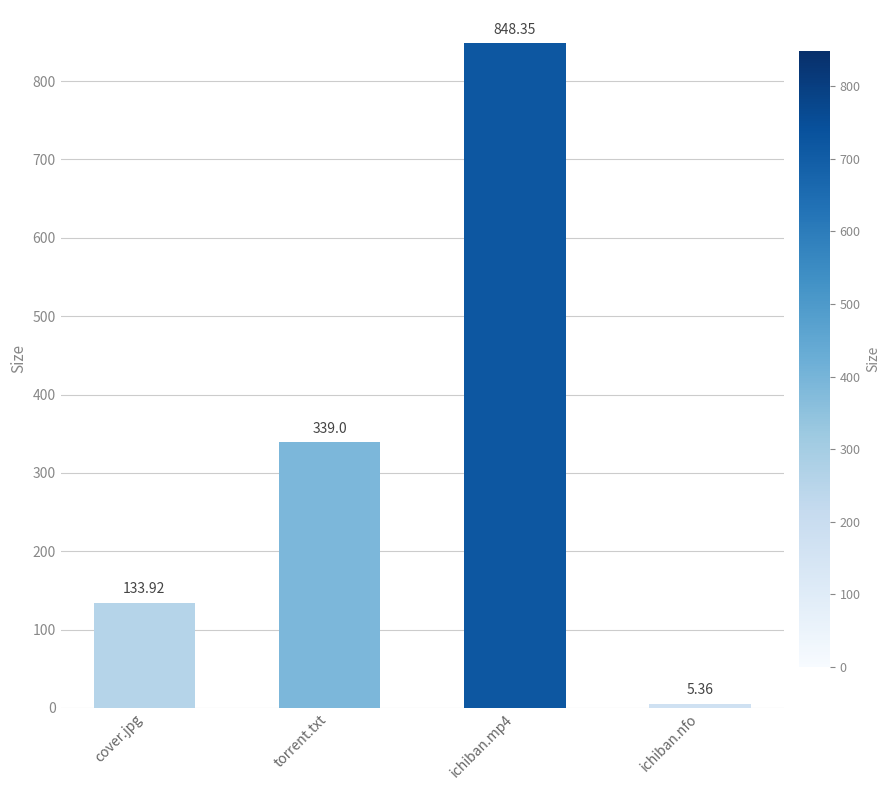

What is the difference between the second highest and second lowest values?

205.1